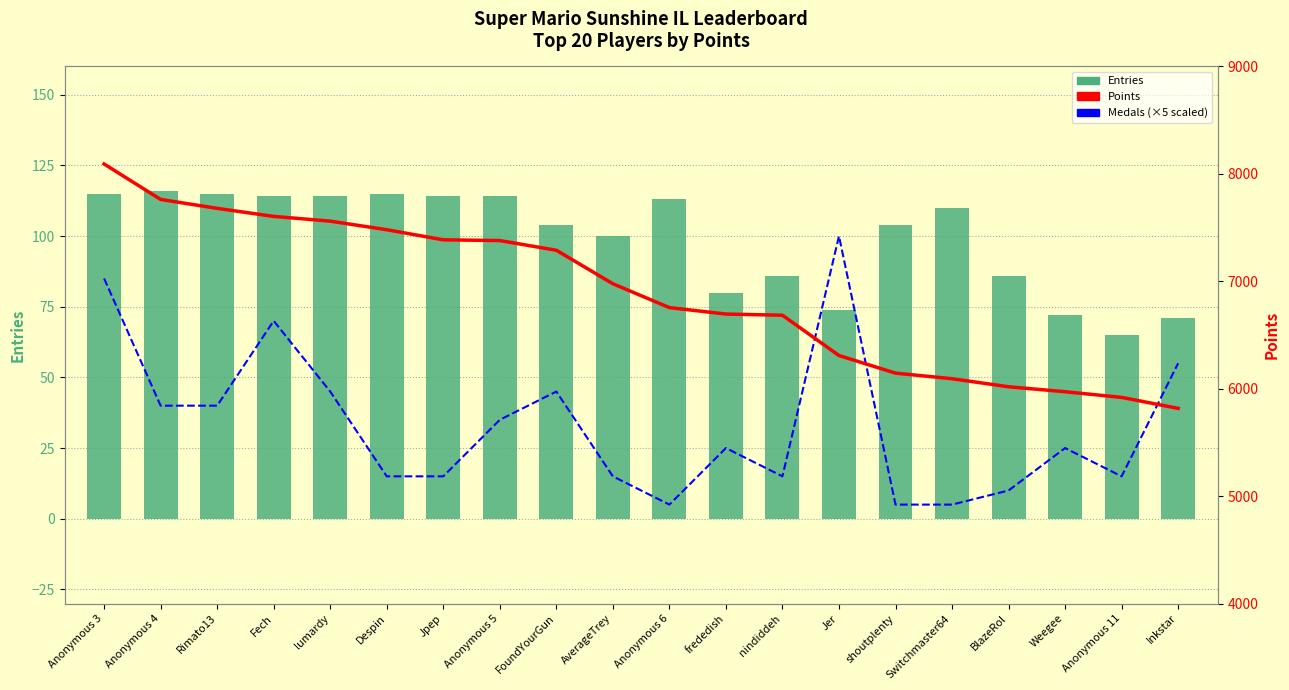

Which series changed the most between lumardy and Weegee?

Points